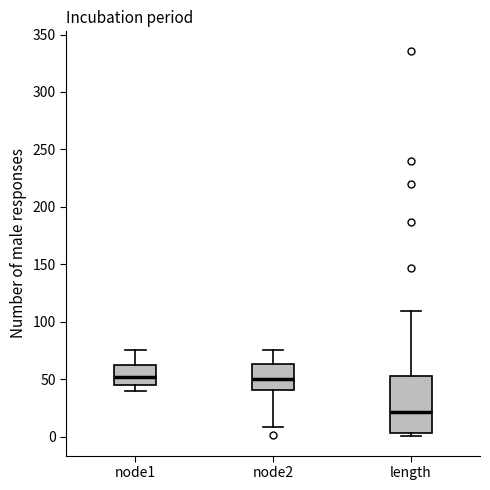

Comparing the boxes themselves (not the whiskers), which one is the tallest?

length